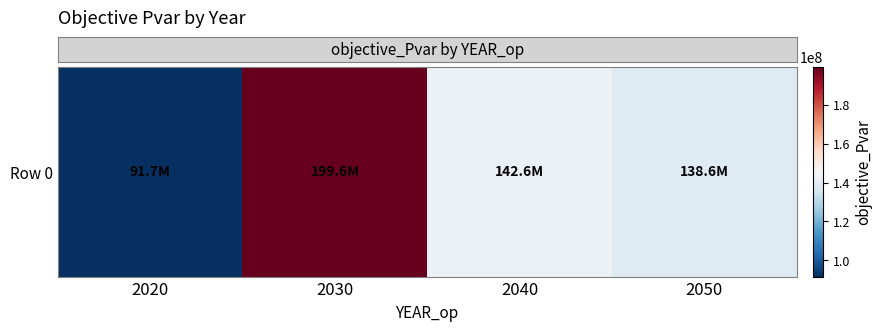

What is the change in value from 2020 to 2050?

+46900164.8